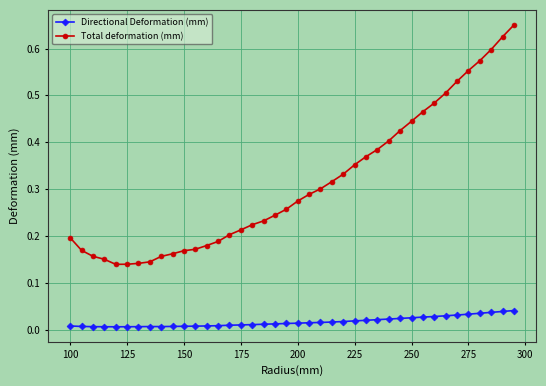

True or false: Directional Deformation (mm) and Total deformation (mm) cross at least once.

False